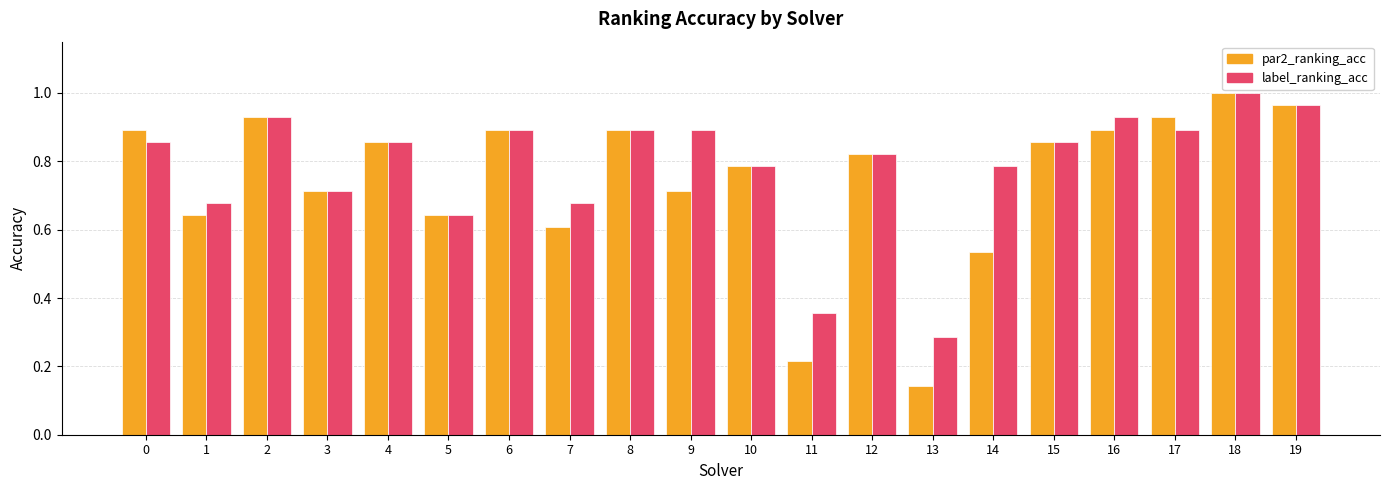

What is the total value across all series at 12?

1.6